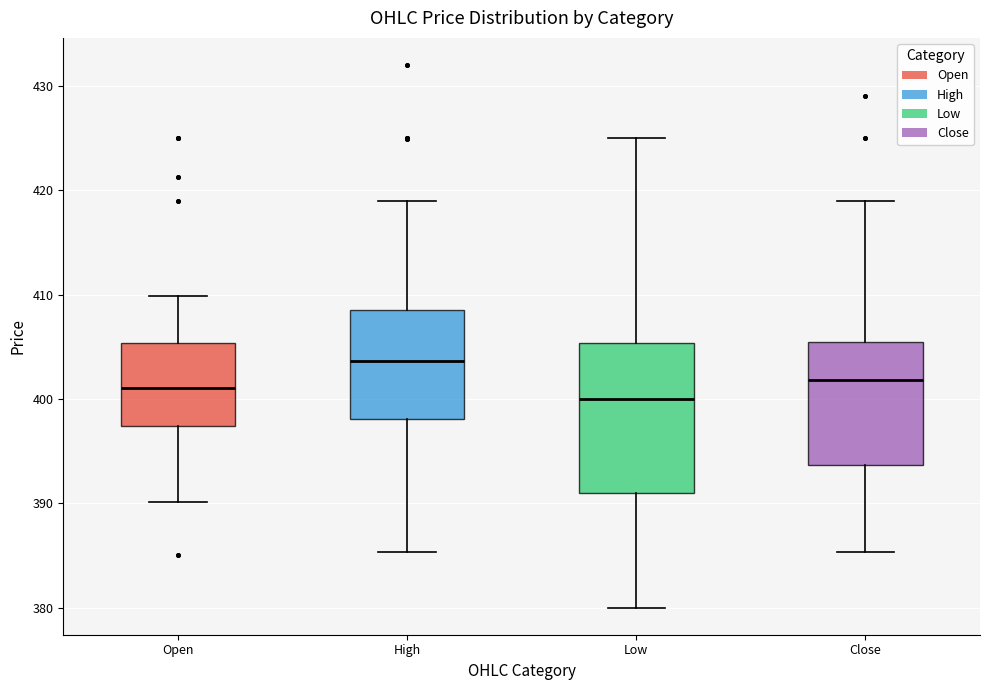

Reading left to right, transcribe this box plot: for each box, give where its median line is, the range the box spans, and where its two whiskers end, as read against the y-axis. The values are not printed on the chart, so give them approximately, as read against the axis.

Open: median 401, box 397 to 405, whiskers 390 to 410
High: median 404, box 398 to 409, whiskers 385 to 419
Low: median 400, box 391 to 405, whiskers 380 to 425
Close: median 402, box 394 to 405, whiskers 385 to 419